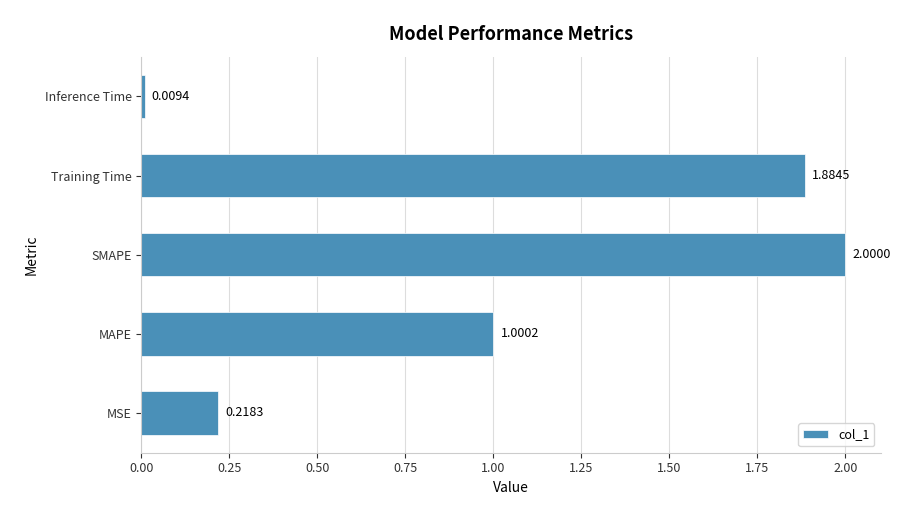

List the labels in order of value, smallest first.

Inference Time, MSE, MAPE, Training Time, SMAPE